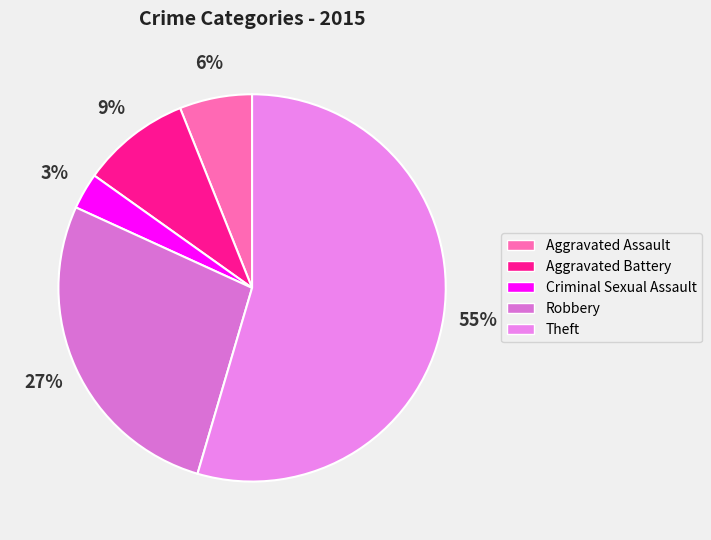

True or false: Robbery accounts for 27% of the total.

True